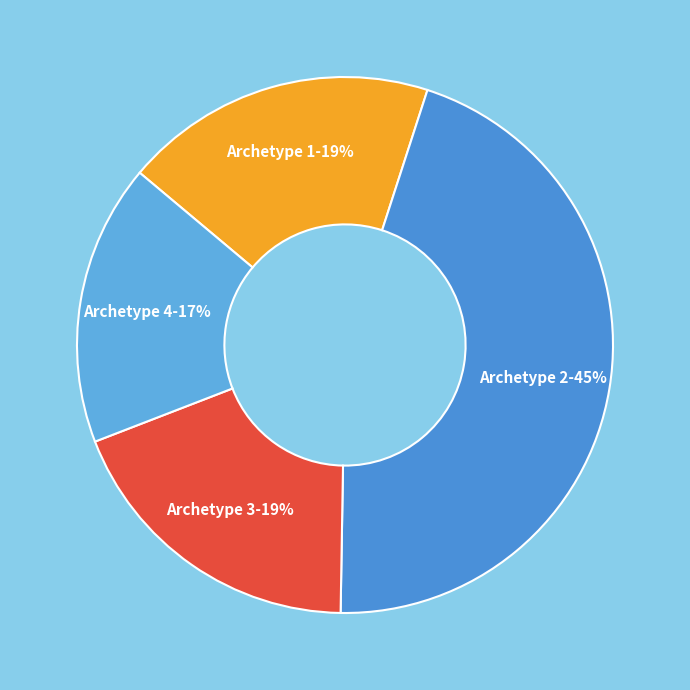

How many slices are in this pie chart?

4